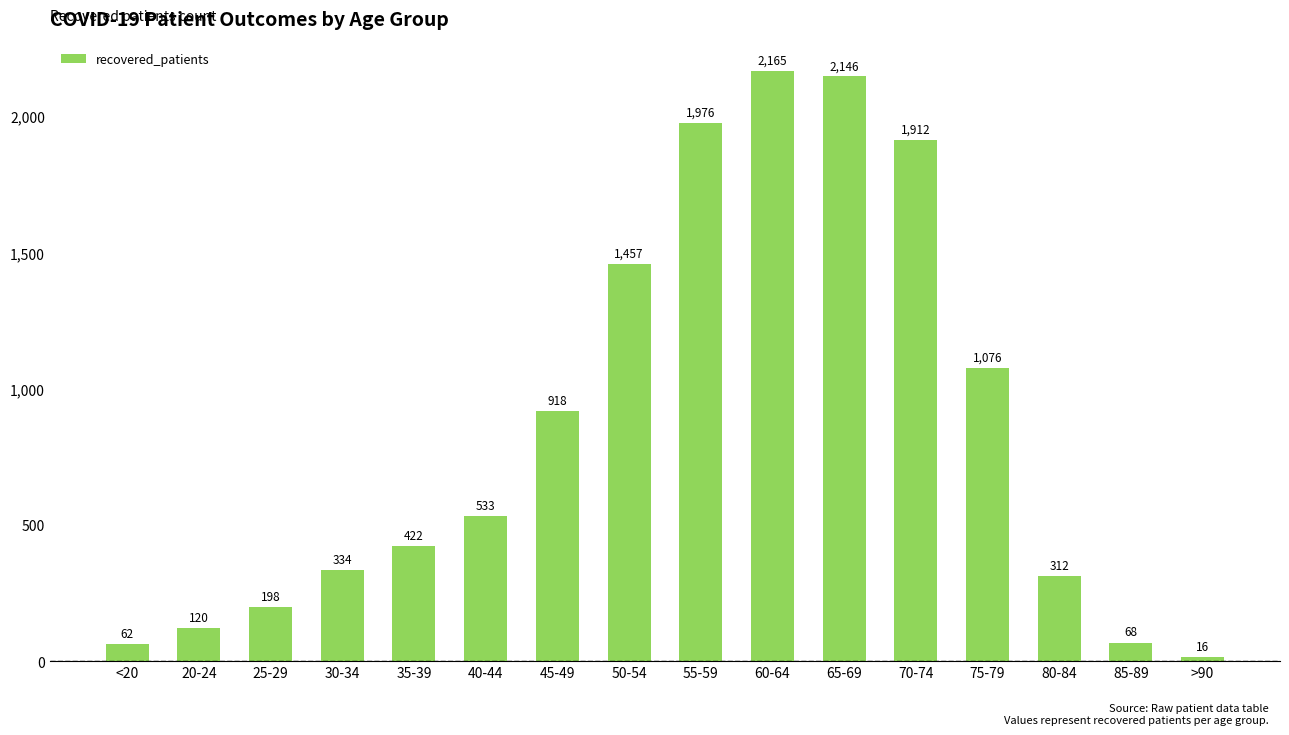

Rank the categories by value from lowest to highest.

>90, <20, 85-89, 20-24, 25-29, 80-84, 30-34, 35-39, 40-44, 45-49, 75-79, 50-54, 70-74, 55-59, 65-69, 60-64